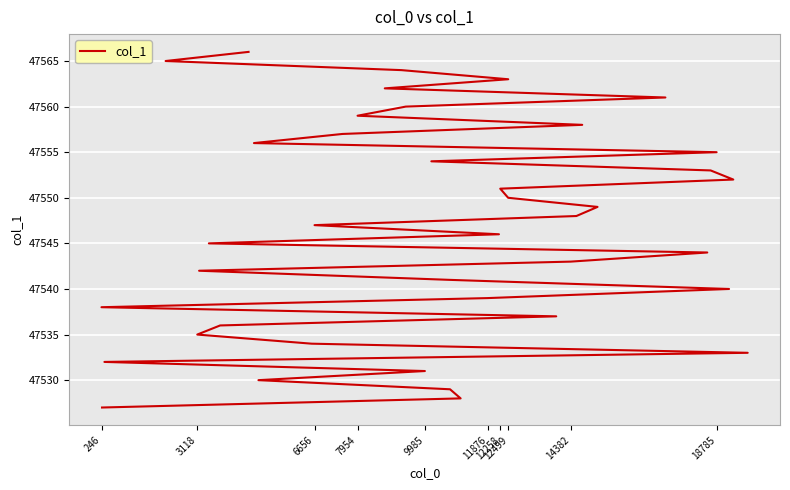

What is the maximum value shown in the chart?

47566